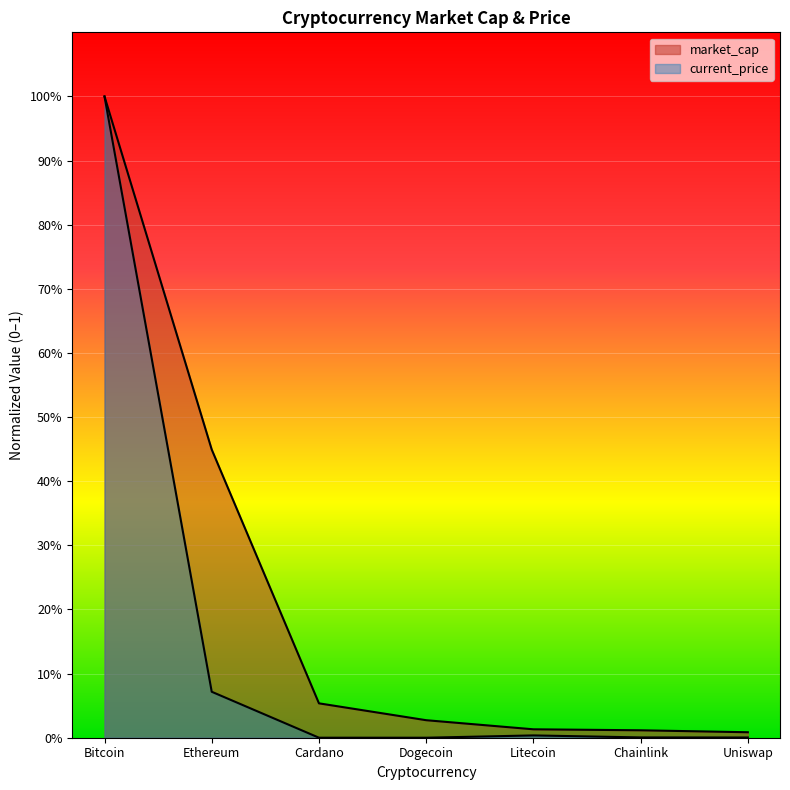

What are all the series names shown in the legend?

market_cap, current_price